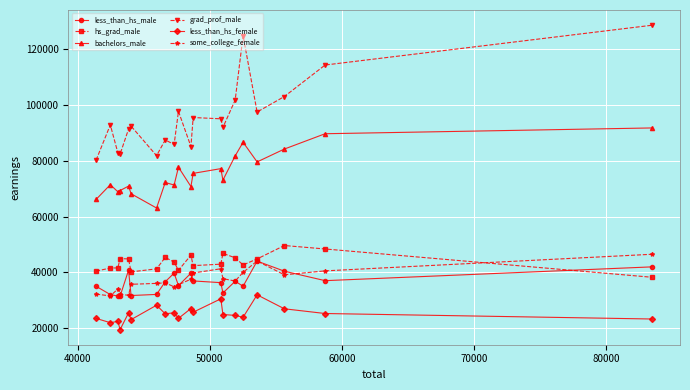

How many data points in hs_grad_male are less than 43736?

10